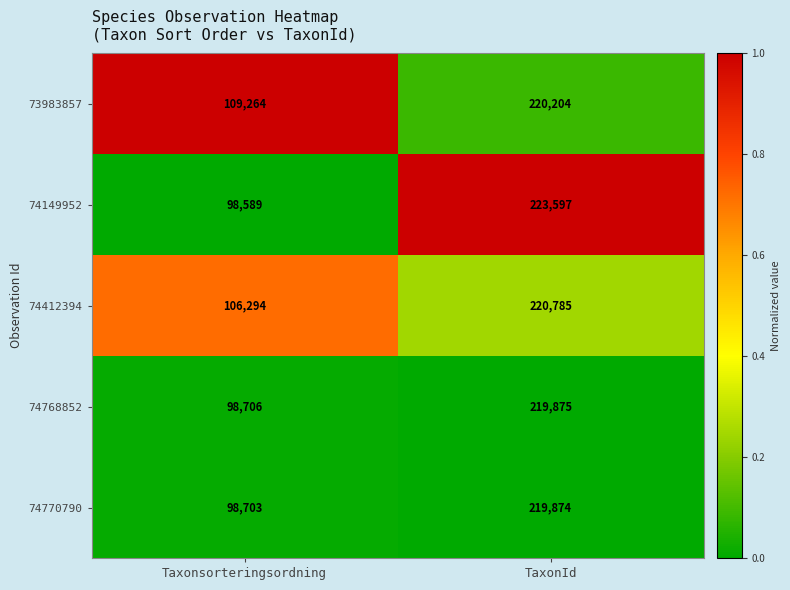

What is the average value of the 74412394 series?

163540